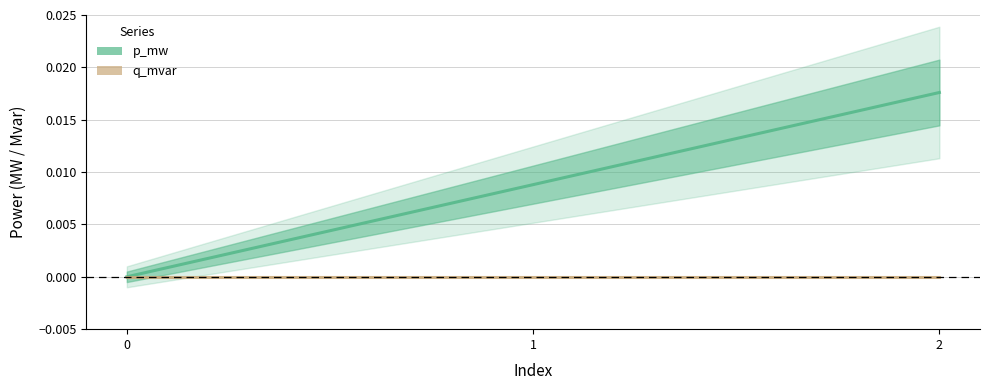

How many distinct data groups are displayed?

2